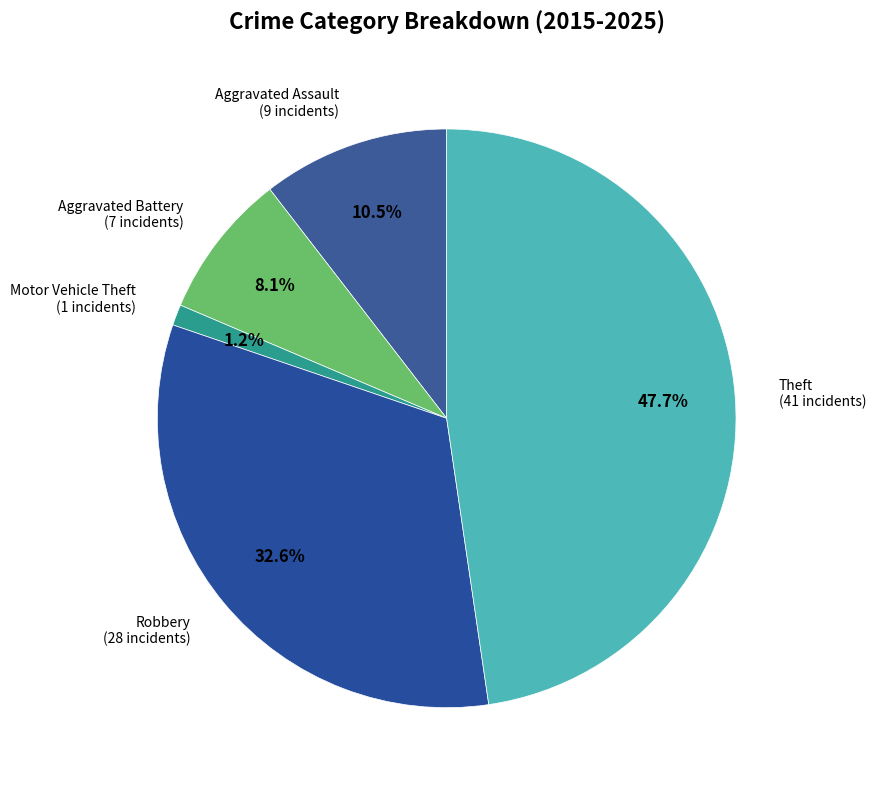

What is the smallest slice in the pie chart?

Motor Vehicle Theft